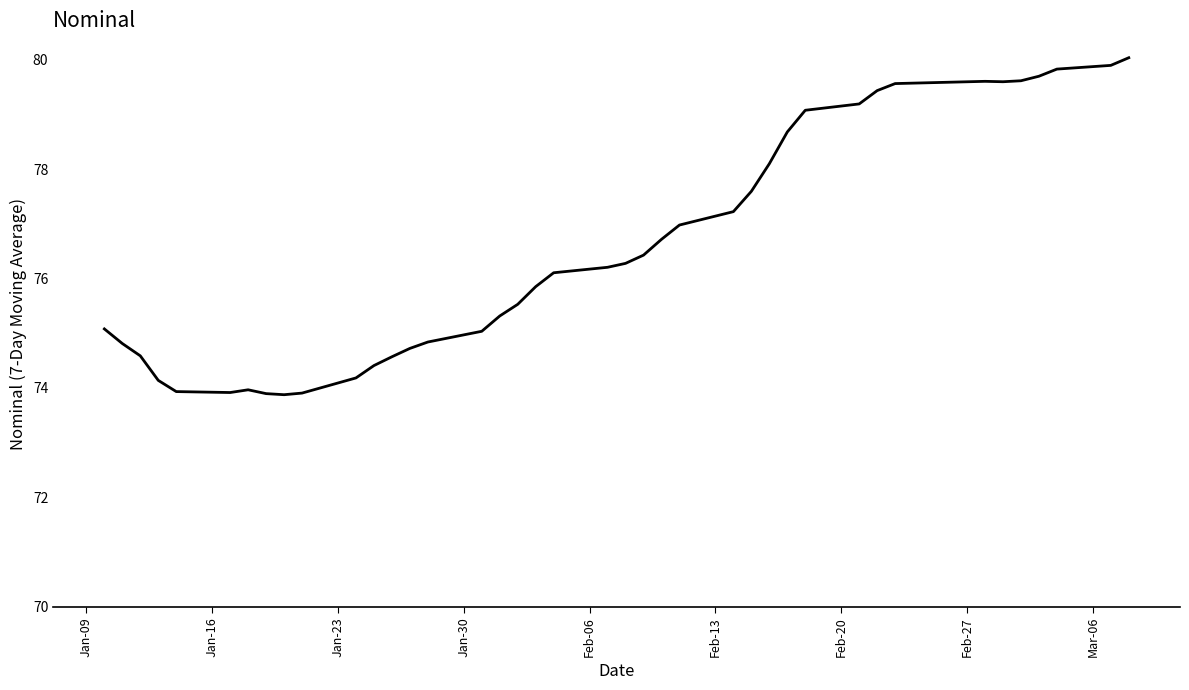

What is the maximum value shown in the chart?

80.0